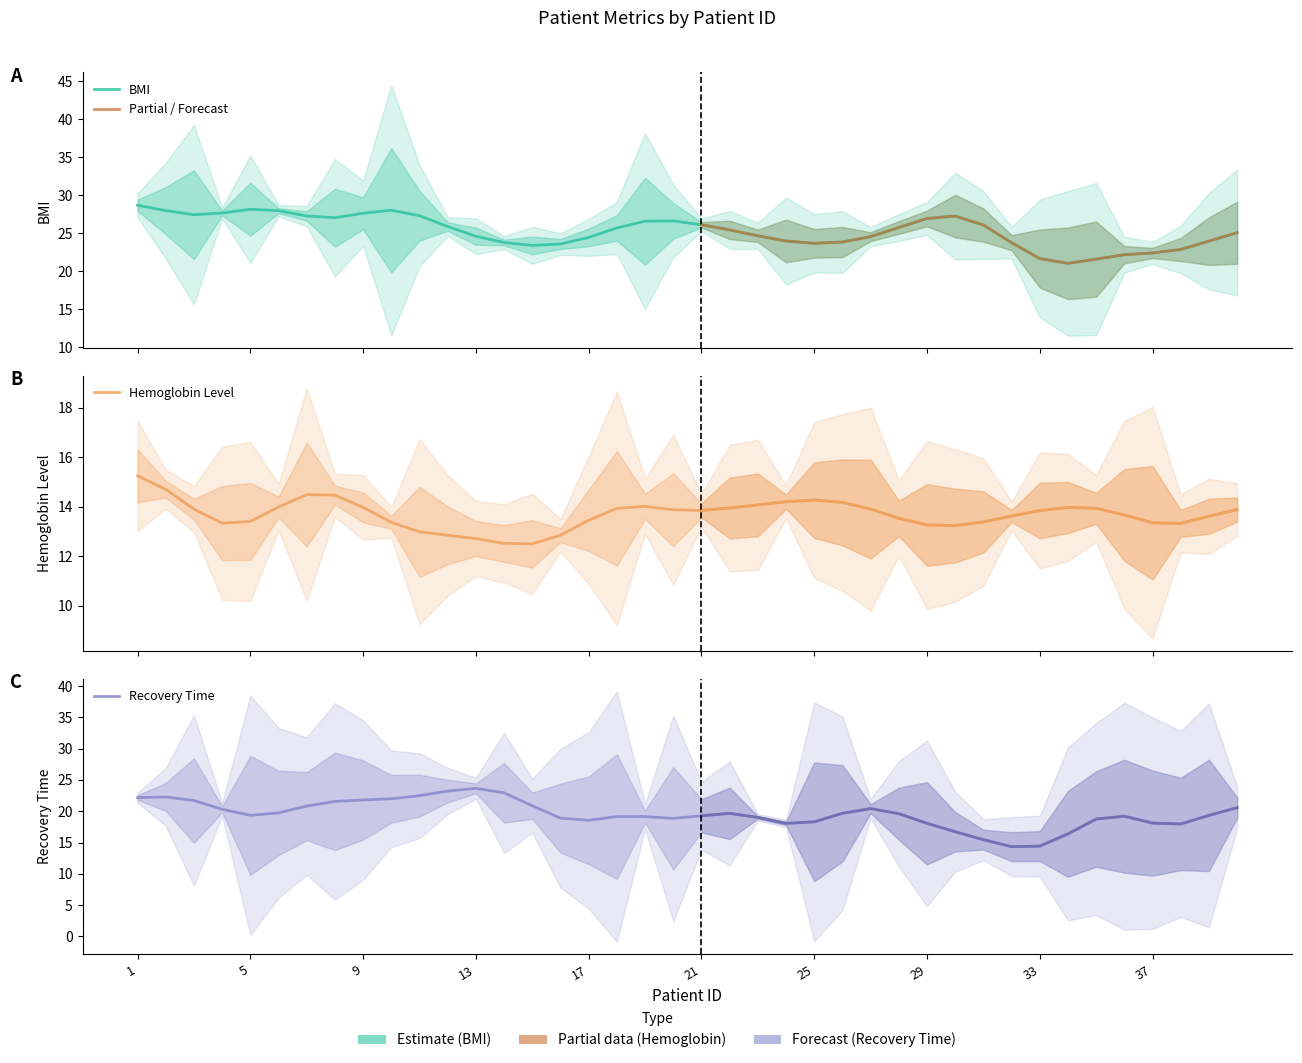

Where does the Recovery Time series first go above 20?

1